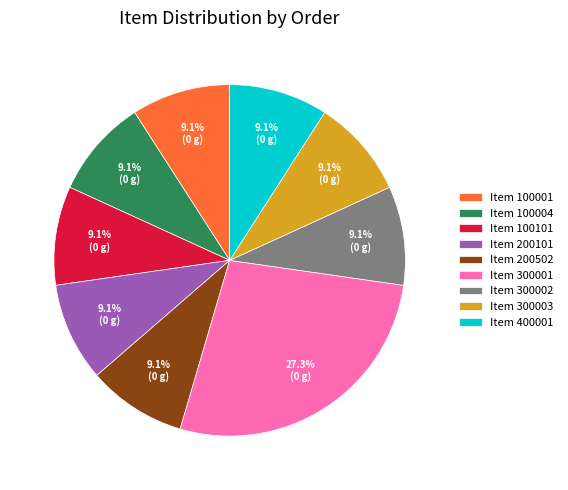

To the nearest percent, what is the average slice percentage?

11%